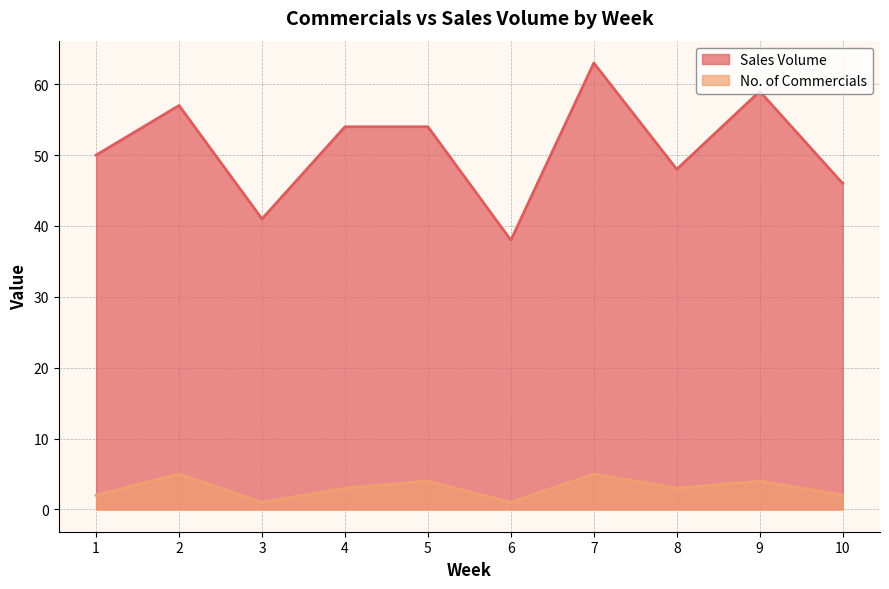

At which category does No. of Commercials reach its first local peak?

2